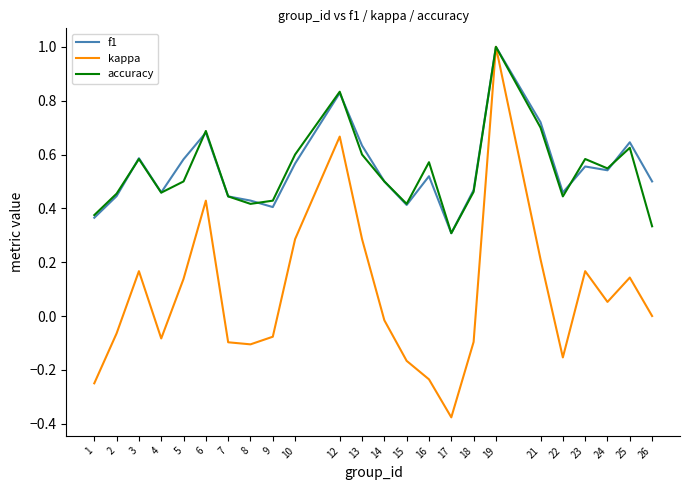

Which series has the largest range (max minus min)?

kappa